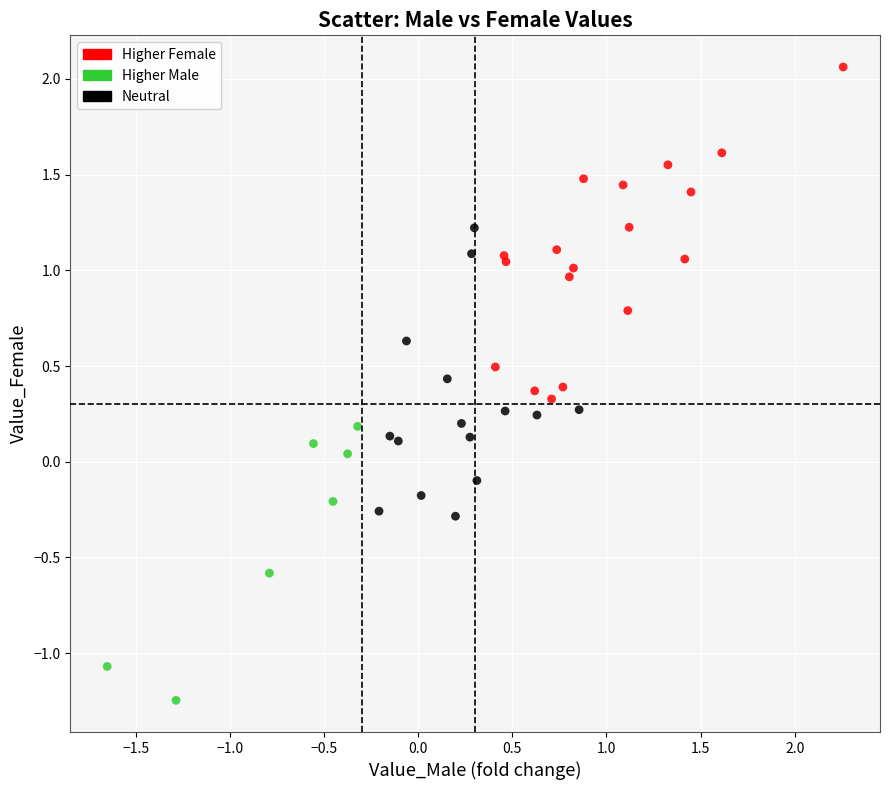

Which series reaches the maximum Y coordinate?

Higher Female